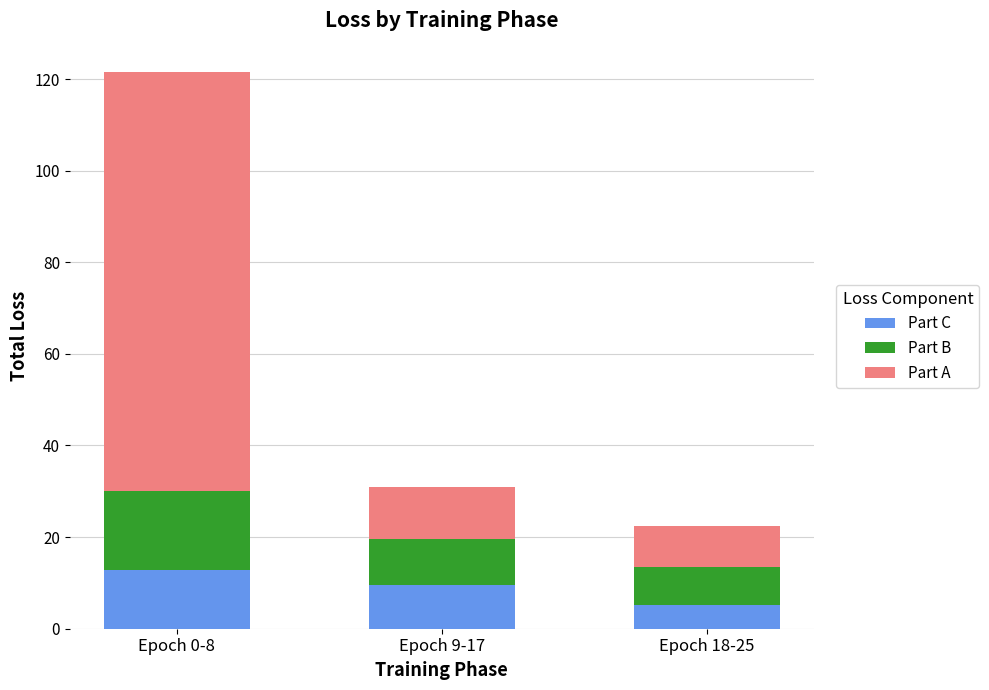

How many bars are there in total?

3